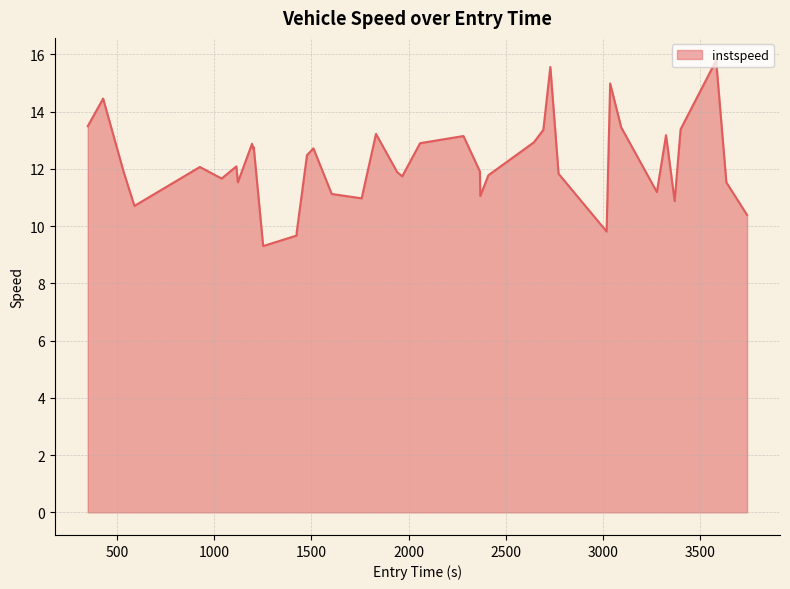

What is the greatest value displayed?

15.8